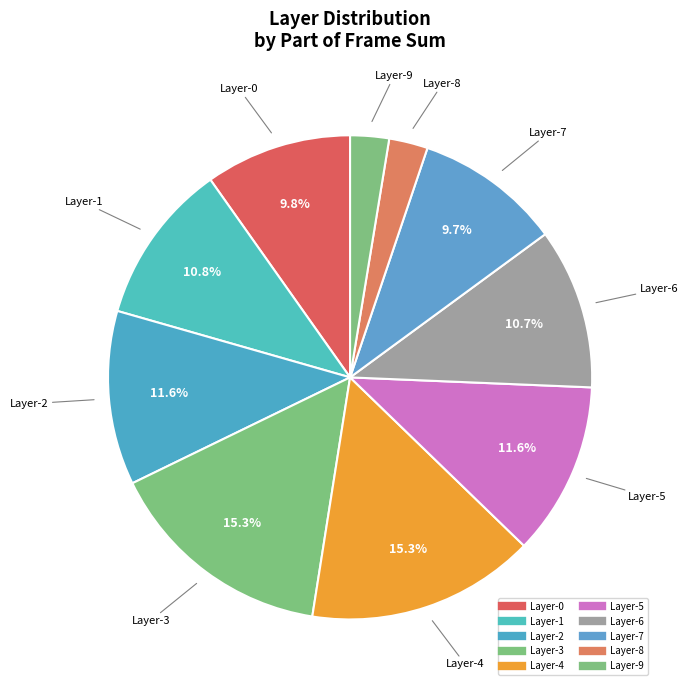

How many segments does this pie chart have?

10